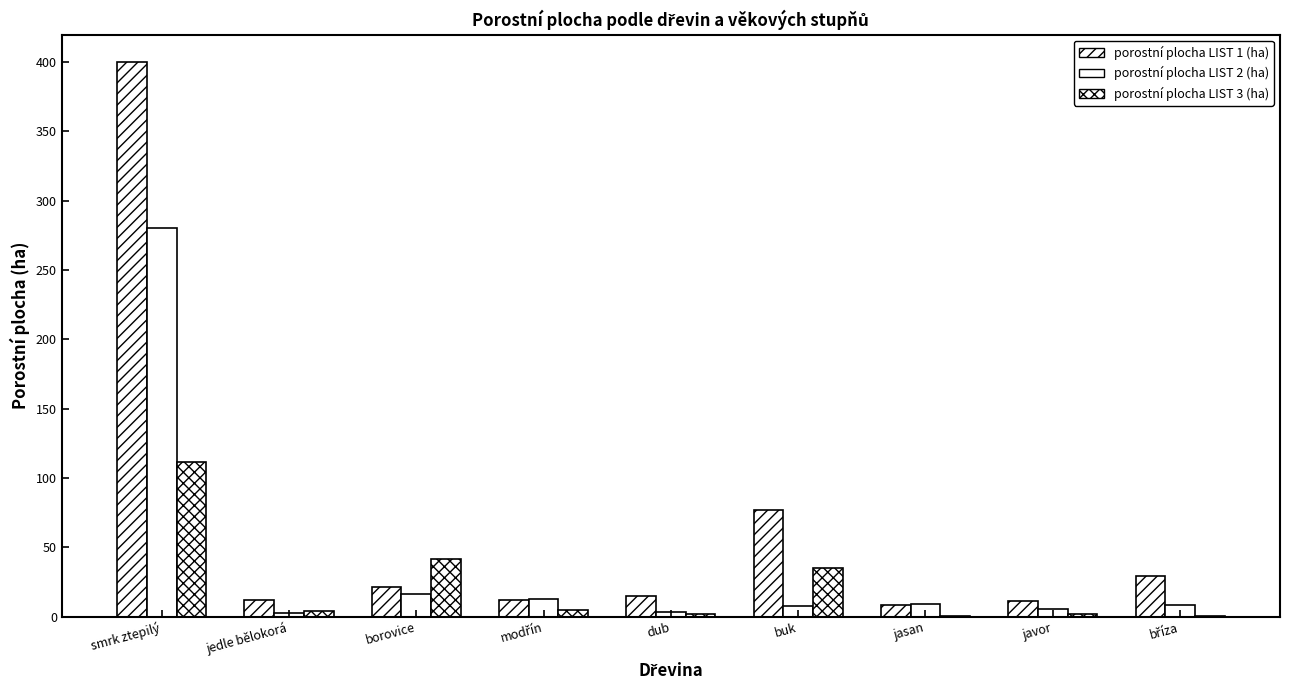

Between jasan and bříza, which series saw the biggest shift?

porostní plocha LIST 1 (ha)